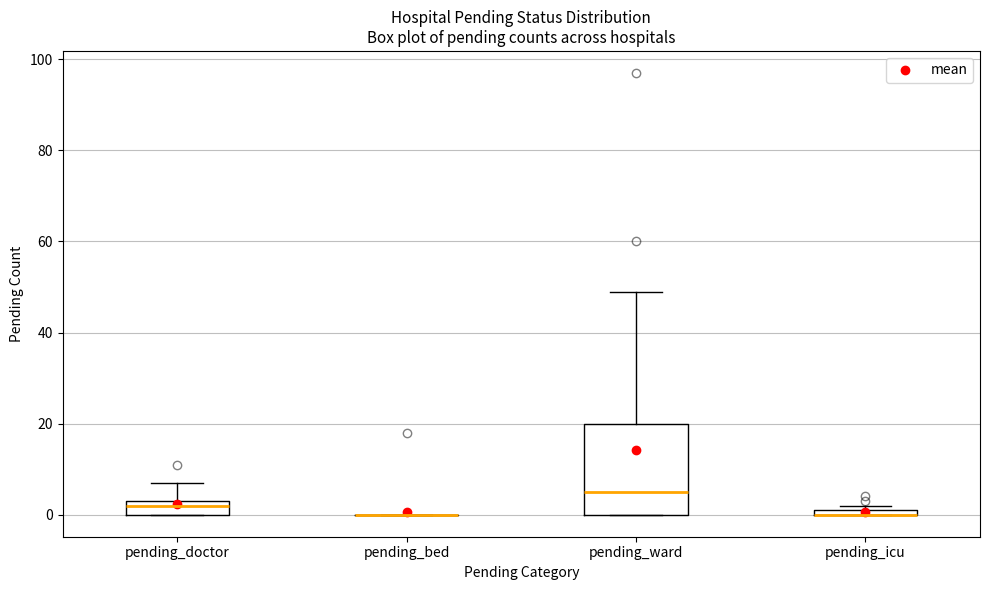

Which box is the tallest, from its lower edge to its upper edge?

pending_ward